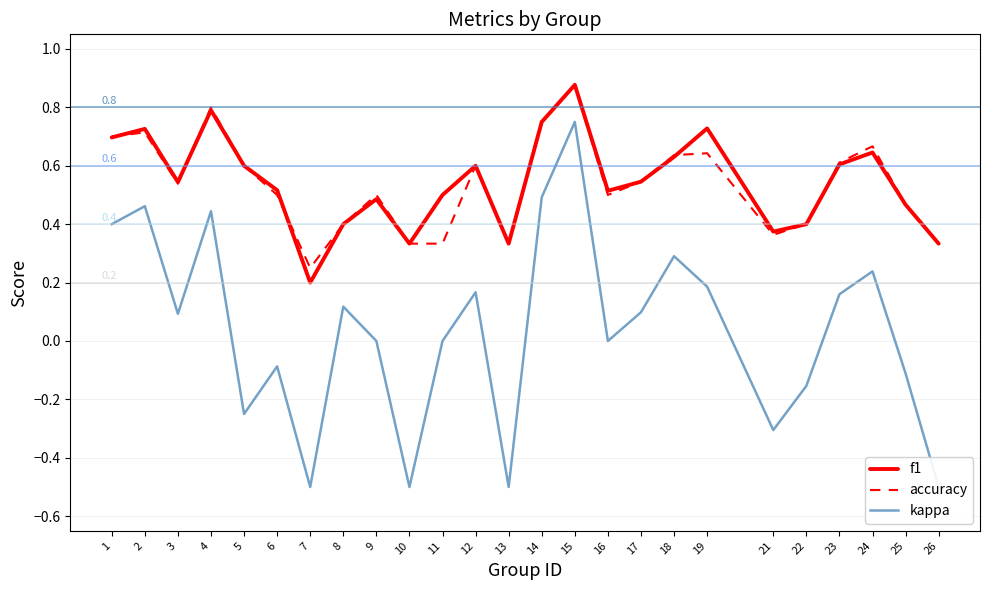

What is the value of the f1 point at the 15th from the left?

0.9